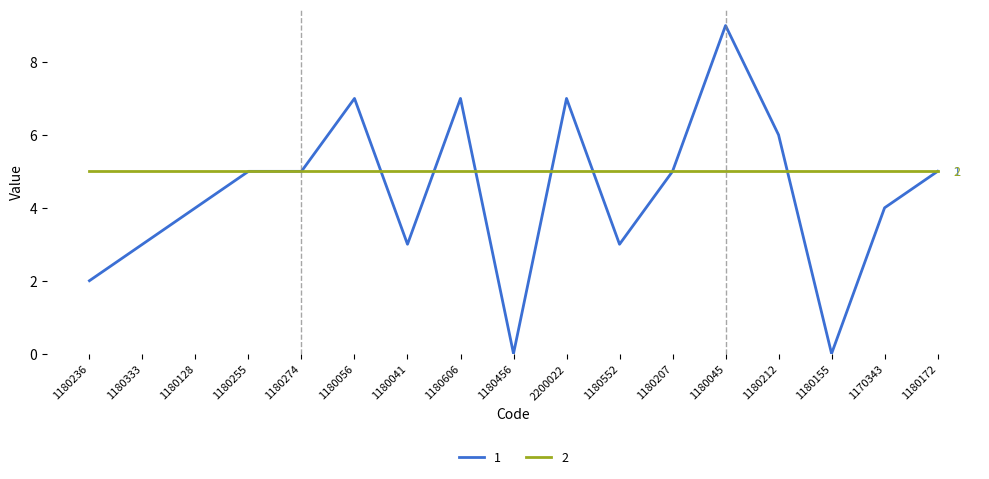

What is the difference between the highest and lowest values at 1180045?

4